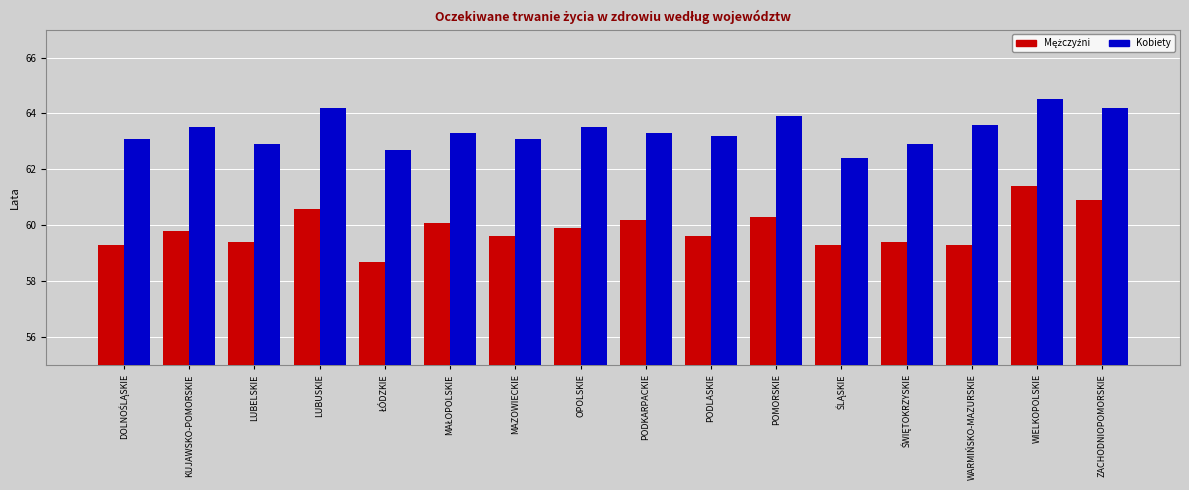

At how many categories does at least one series exceed 61?

16